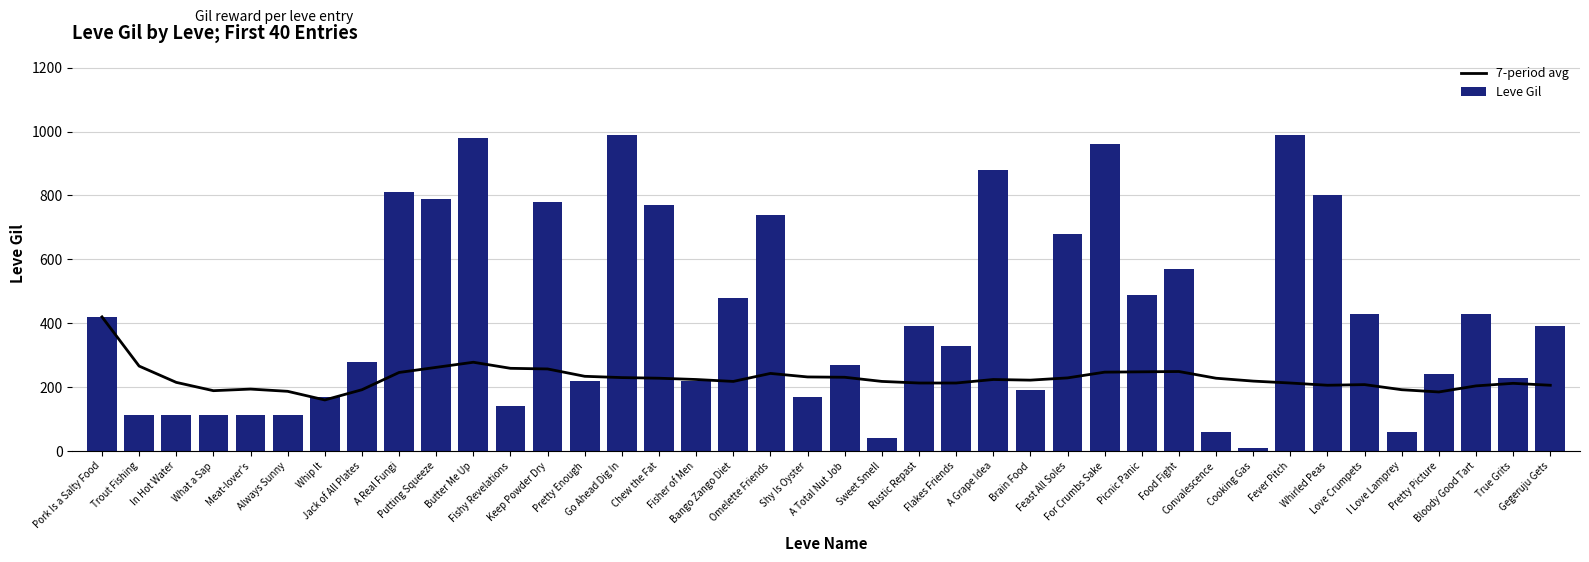

Count the number of categories in the chart.

40